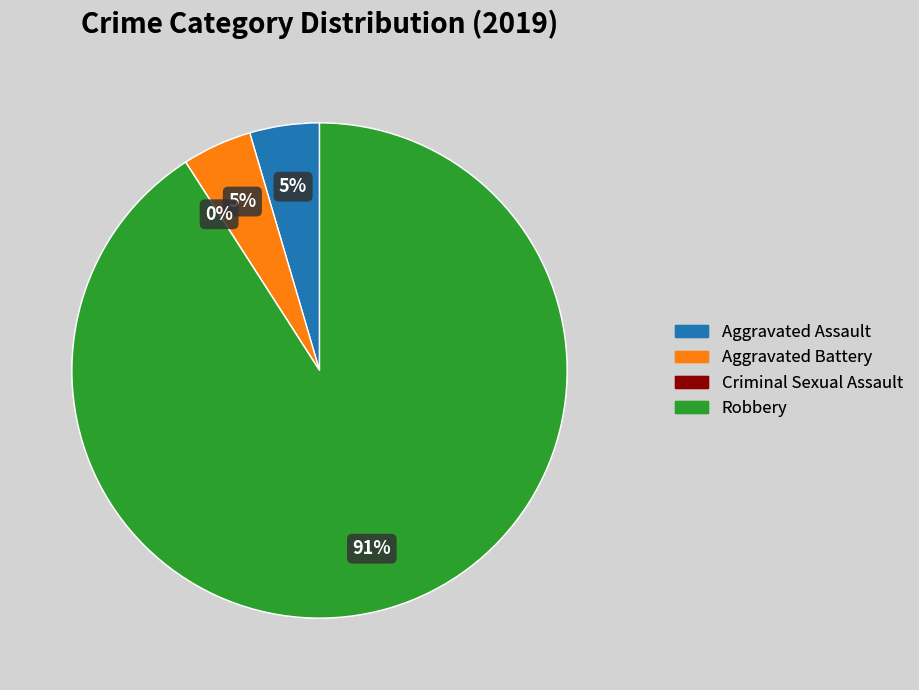

To the nearest percent, what is the difference between the largest and smallest slice percentages?

91%